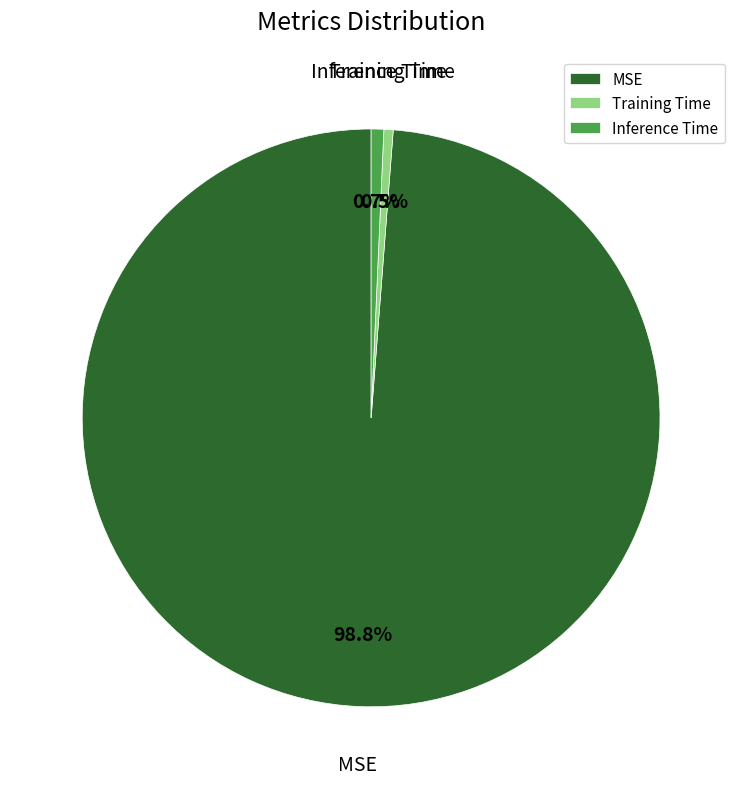

The Inference Time slice represents 11% of the pie. True or false?

False